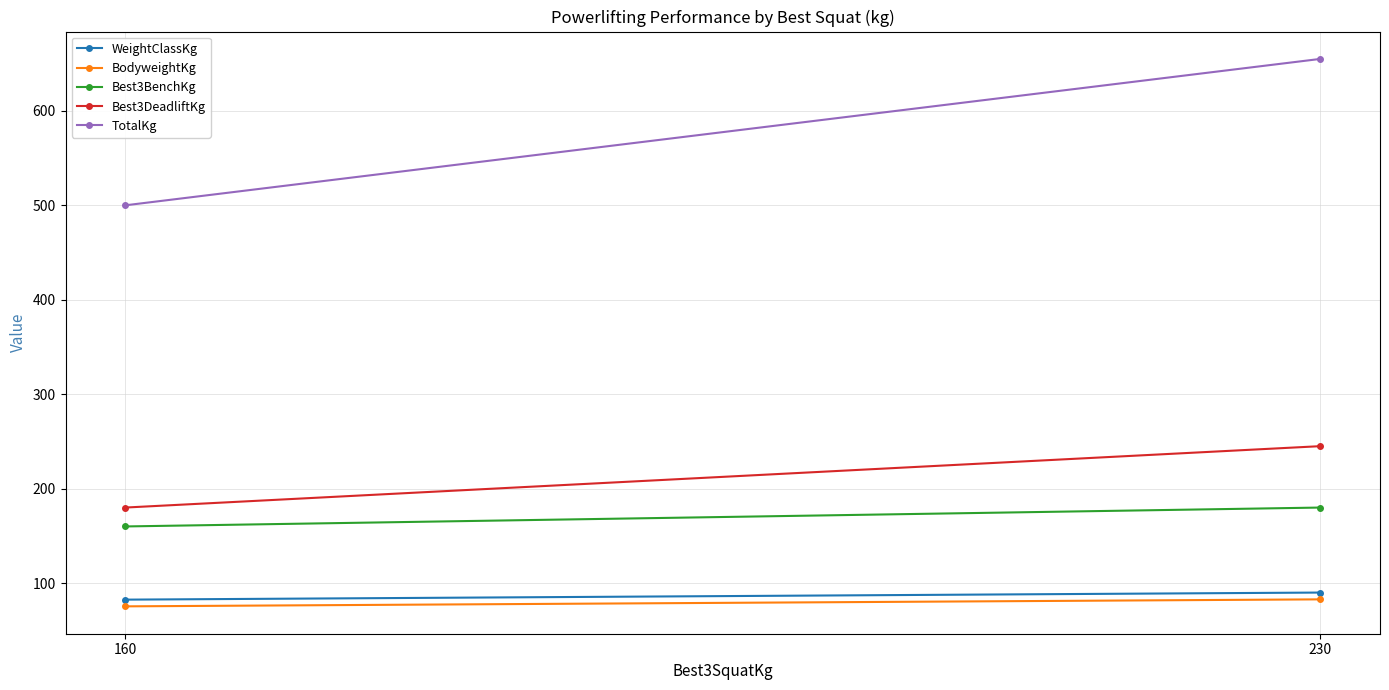

What is the difference between the maximum and minimum values in the Best3BenchKg series?

20.0